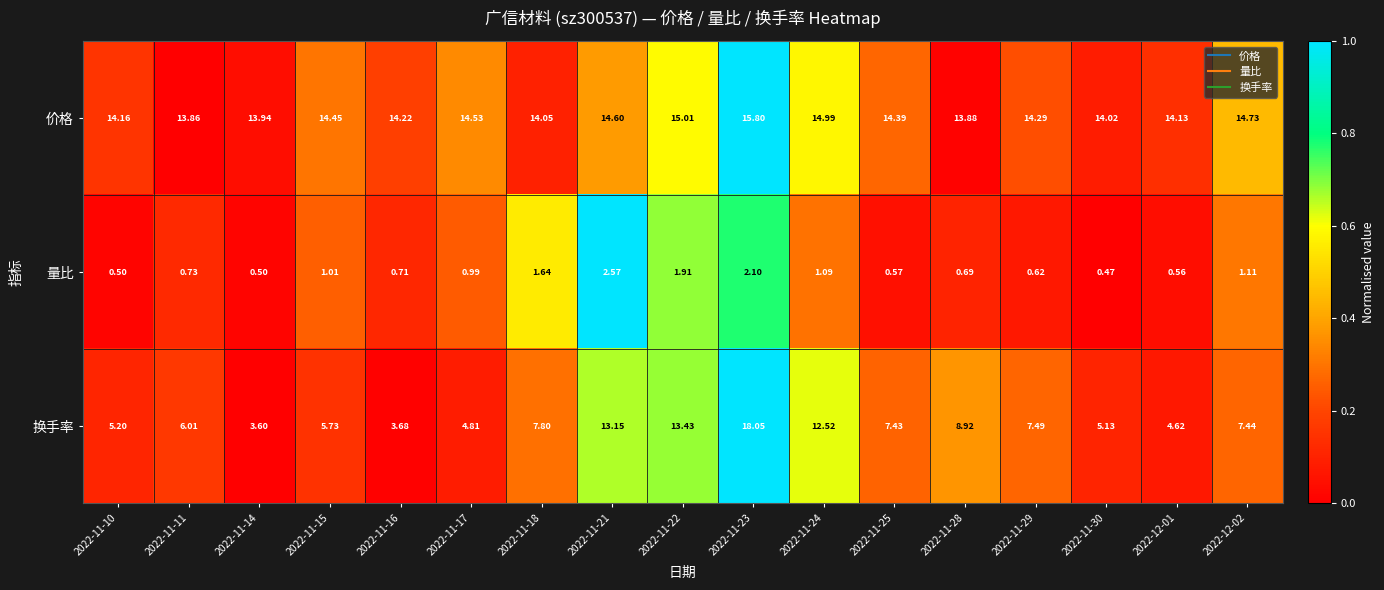

Rank the series by their average value, from lowest to highest.

量比, 换手率, 价格